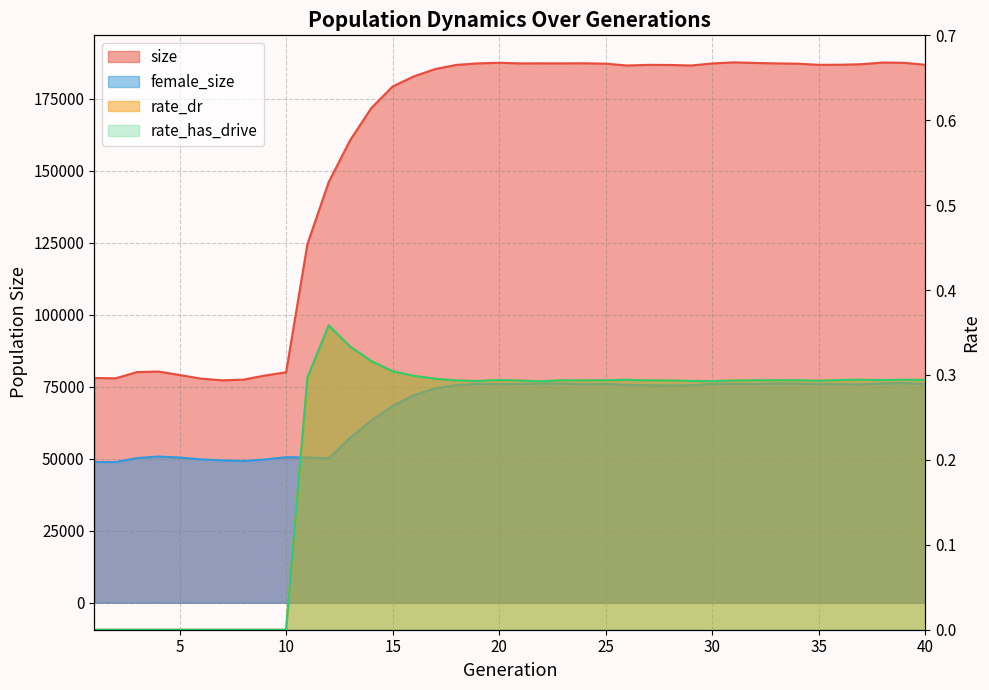

What is the difference between the size values at 18 and 20?

720.0